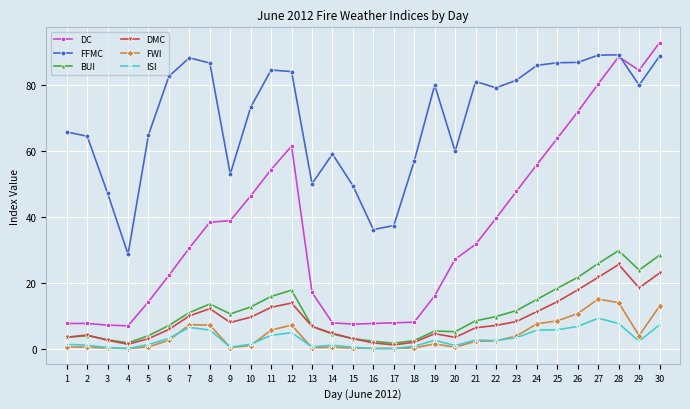

How many categories are shown in the chart?

30